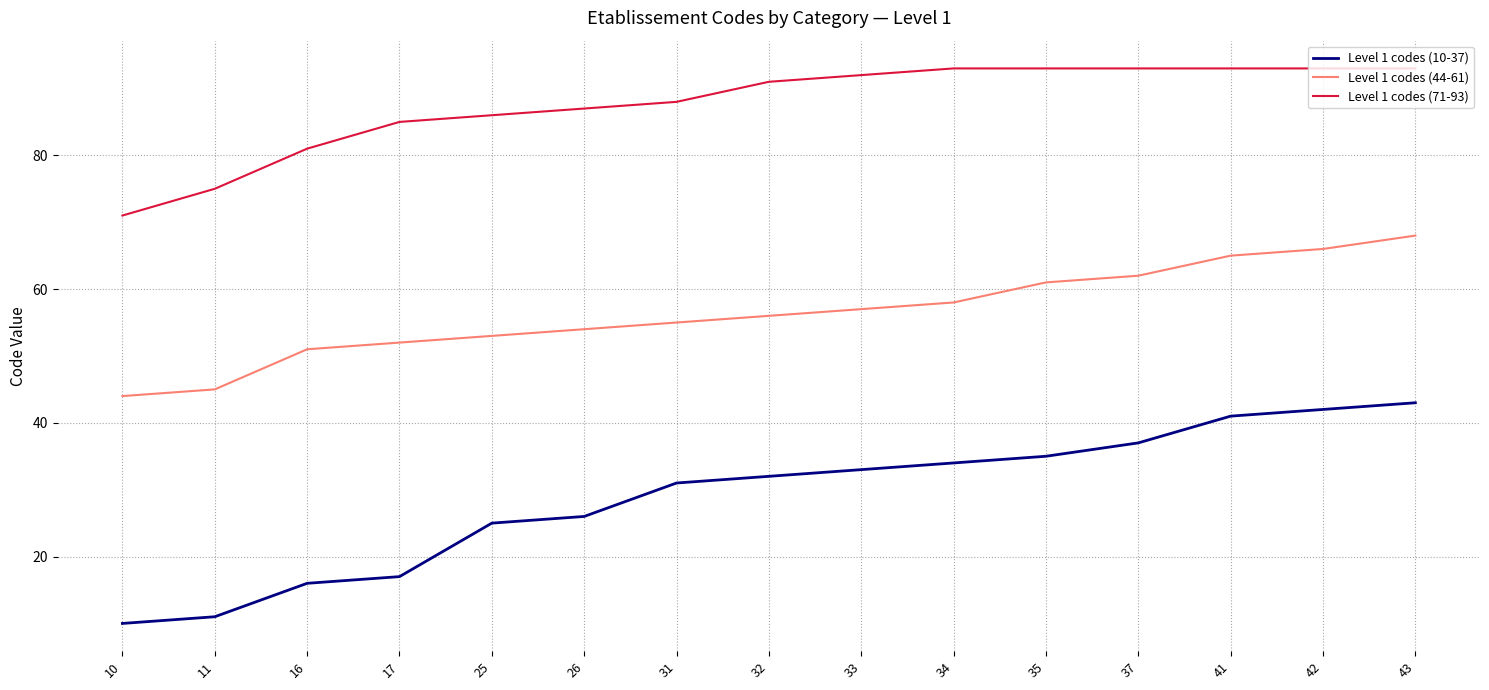

What is the difference between the maximum and second lowest values in the Level 1 codes (44-61) series?

23